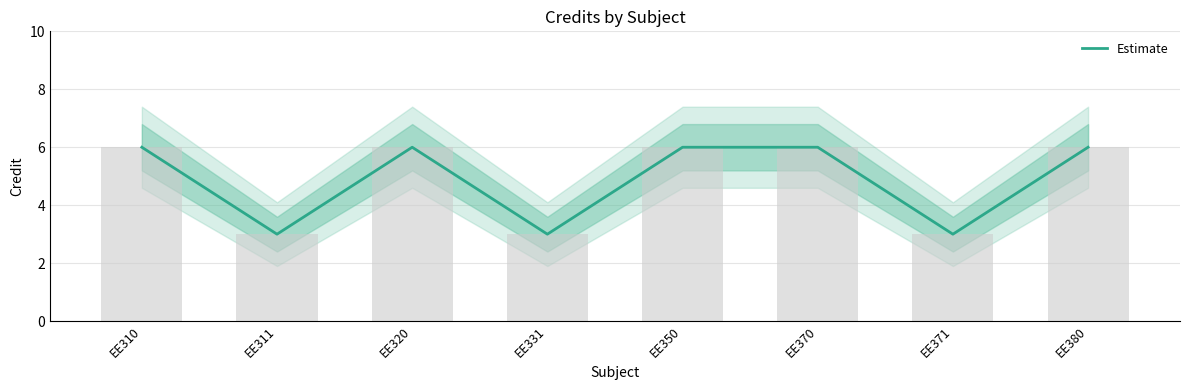

True or false: the data shows 3 at EE331.

True